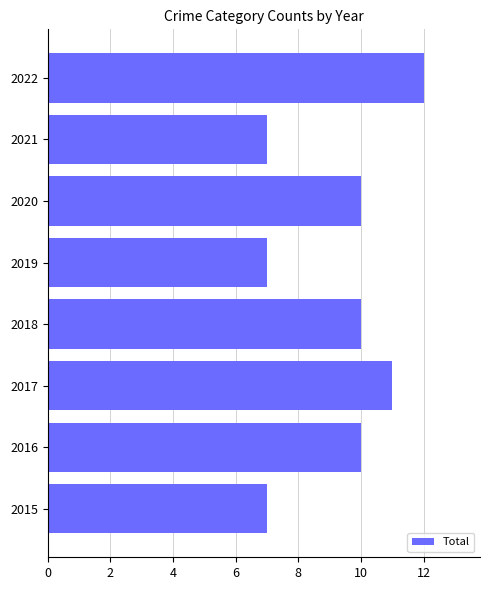

What is the change in value from 2015 to 2016?

+3